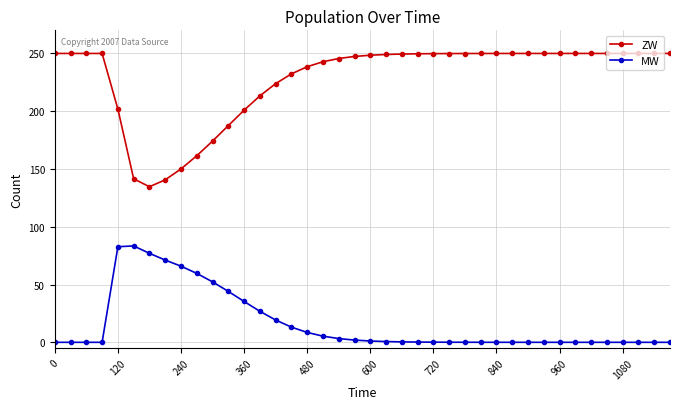

True or false: MW and ZW intersect in this chart.

False